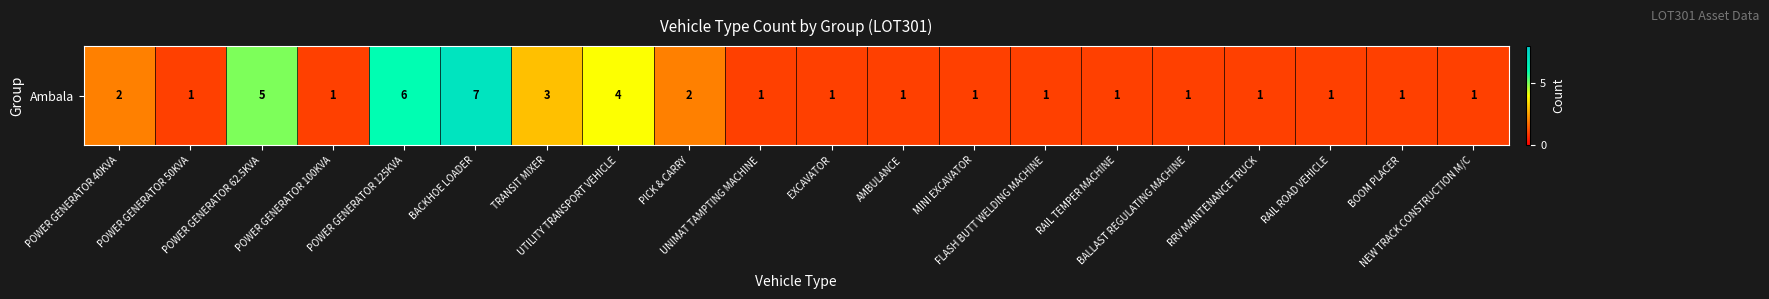

What is the smallest value displayed?

1